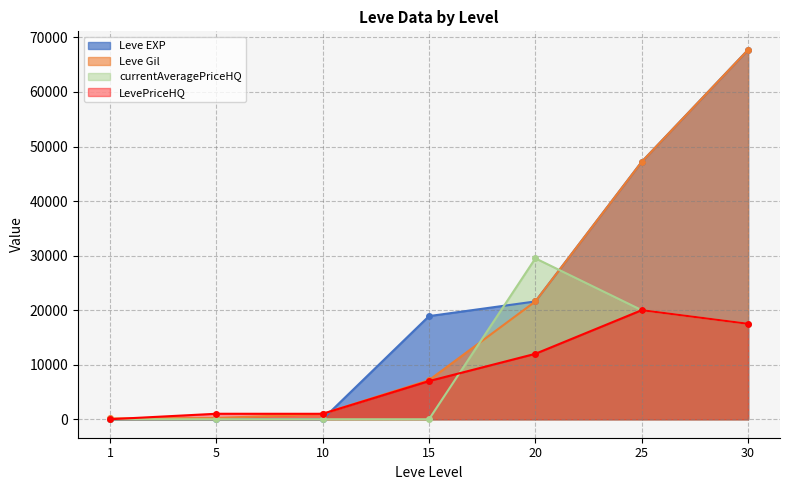

What is the average value of the LevePriceHQ series?

8358